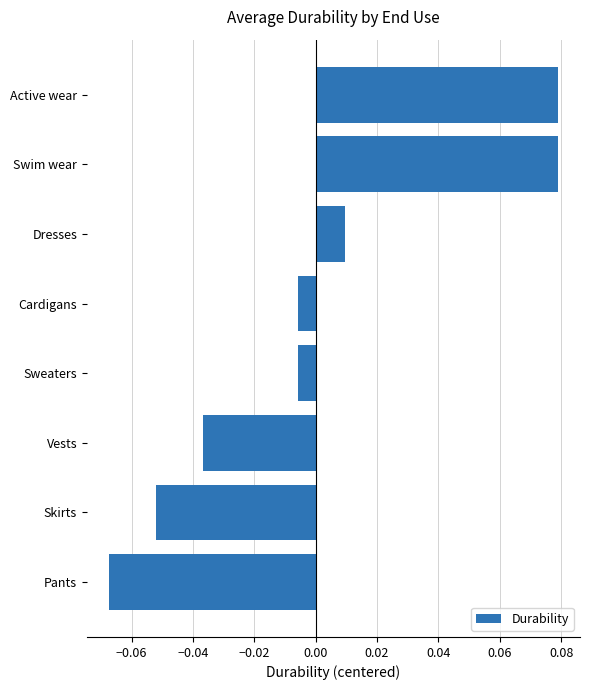

What is the change in value from Pants to Active wear?

+0.1